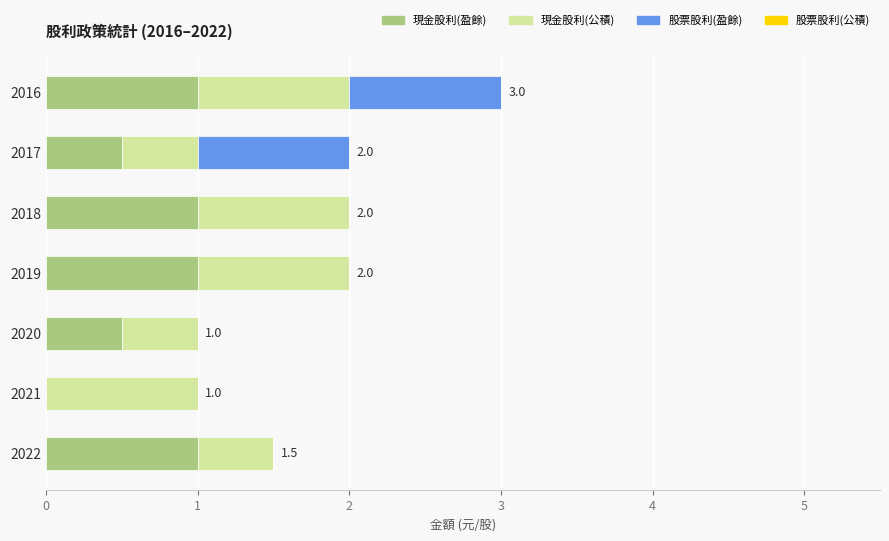

At which category is the sum across all series the highest?

2016